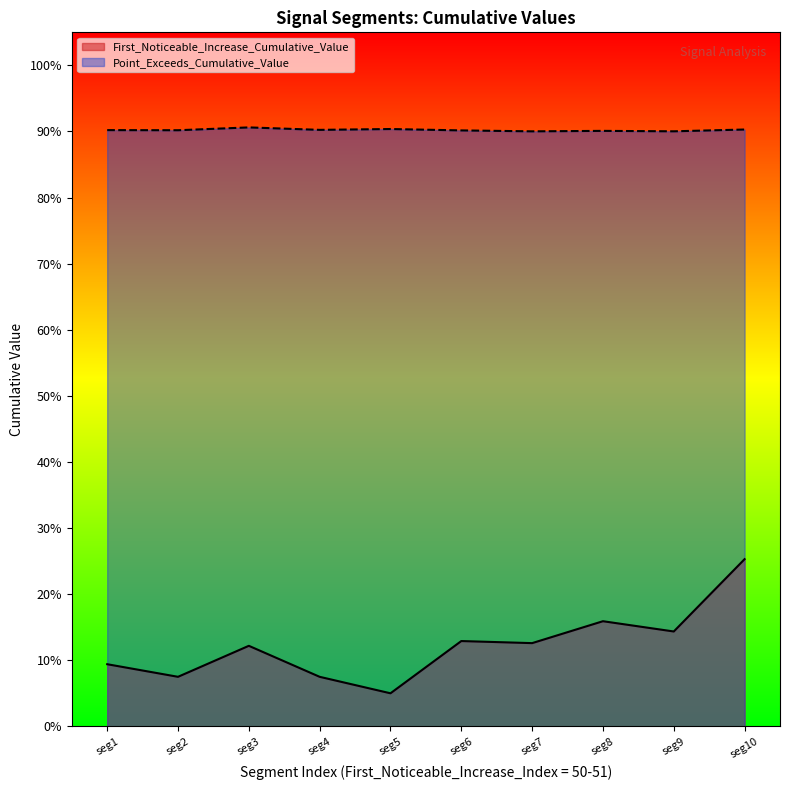

True or false: First_Noticeable_Increase_Cumulative_Value and Point_Exceeds_Cumulative_Value intersect in this chart.

False